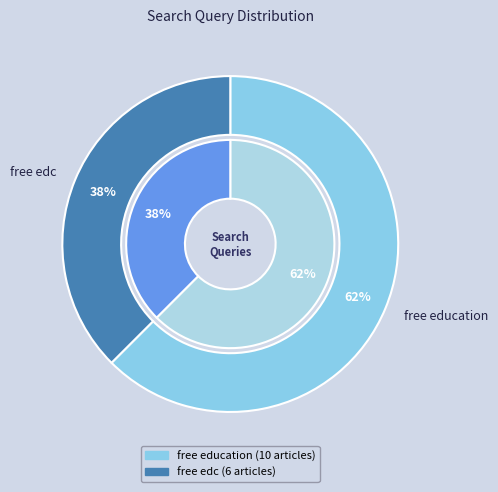

Rank the categories by value from highest to lowest.

free education, free edc